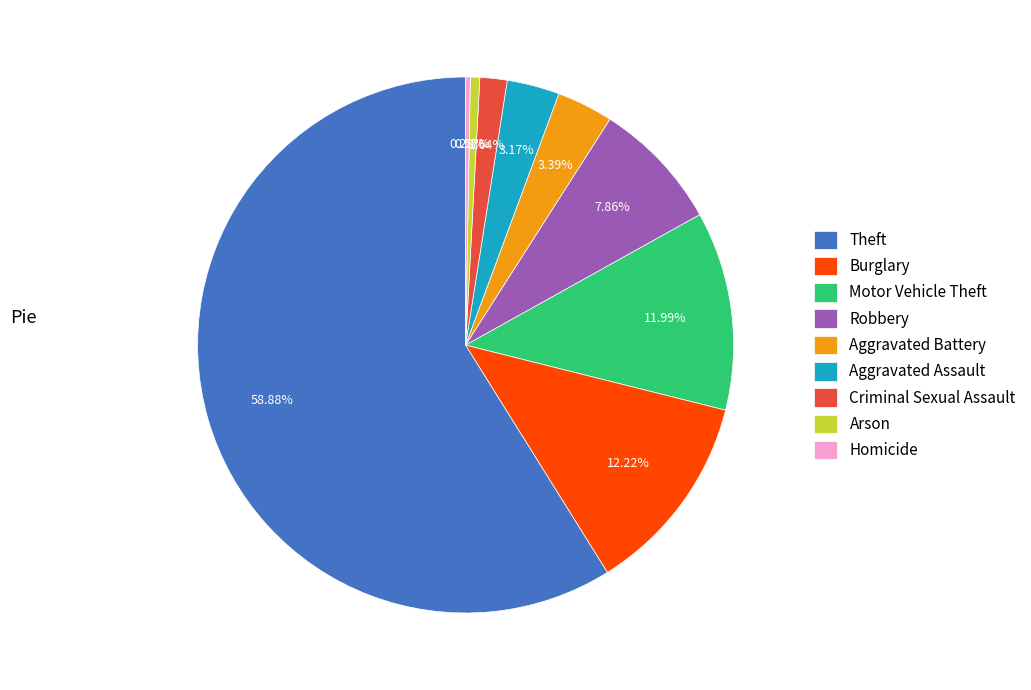

Does any single category account for the majority?

Yes